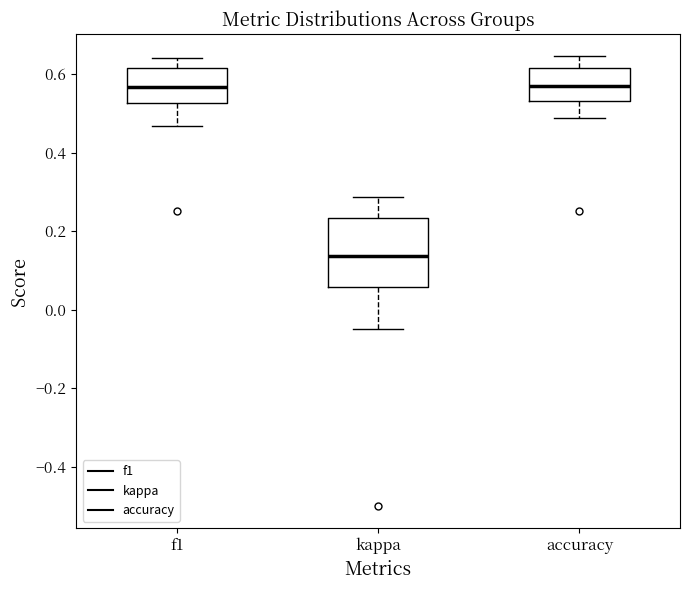

Reading left to right, read every box against the y-axis: the position of its median line, the range the box covers, and the ends of its whiskers. The values are not printed on the chart, so give them approximately, as read against the axis.

f1: median 0.56, box 0.52 to 0.62, whiskers 0.46 to 0.64
kappa: median 0.14, box 0.06 to 0.24, whiskers -0.04 to 0.28
accuracy: median 0.56, box 0.54 to 0.62, whiskers 0.48 to 0.64